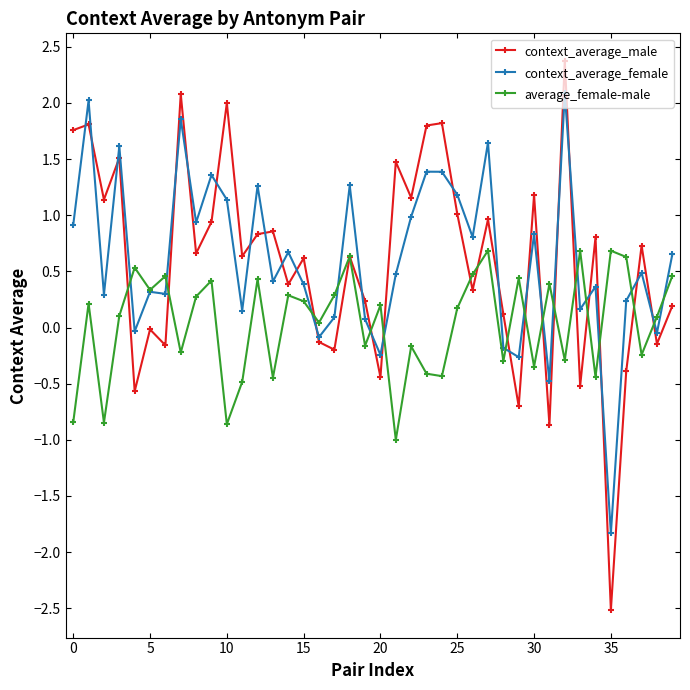

Rank the series by their maximum value, from lowest to highest.

average_female-male, context_average_female, context_average_male